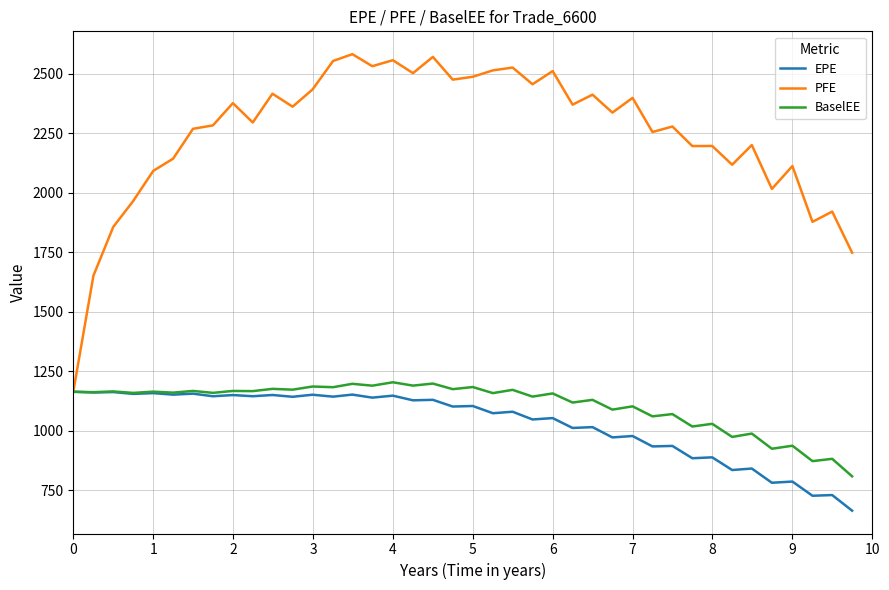

Which series has the widest spread of values?

PFE